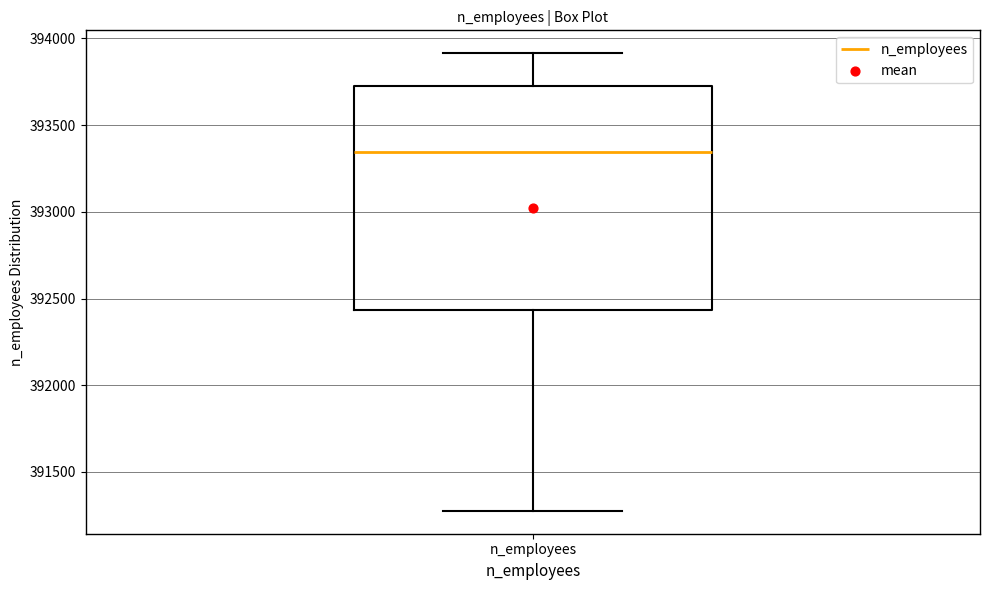

Where is the upper edge of the box for n_employees on the y-axis? The values are not printed on the chart, so give them approximately, as read against the axis.

393750